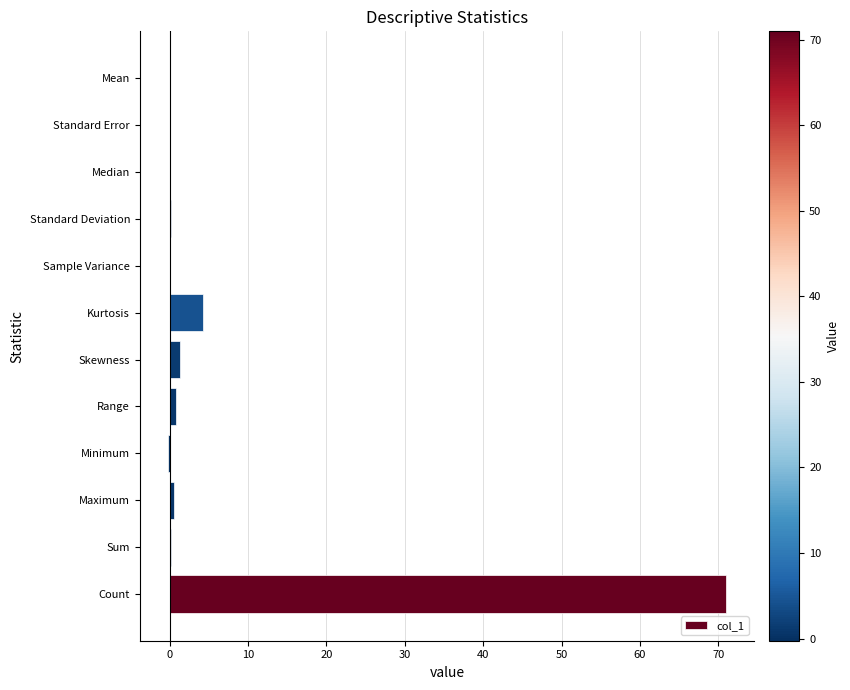

What is the ratio of the value at Count to the value at Kurtosis?

16.9